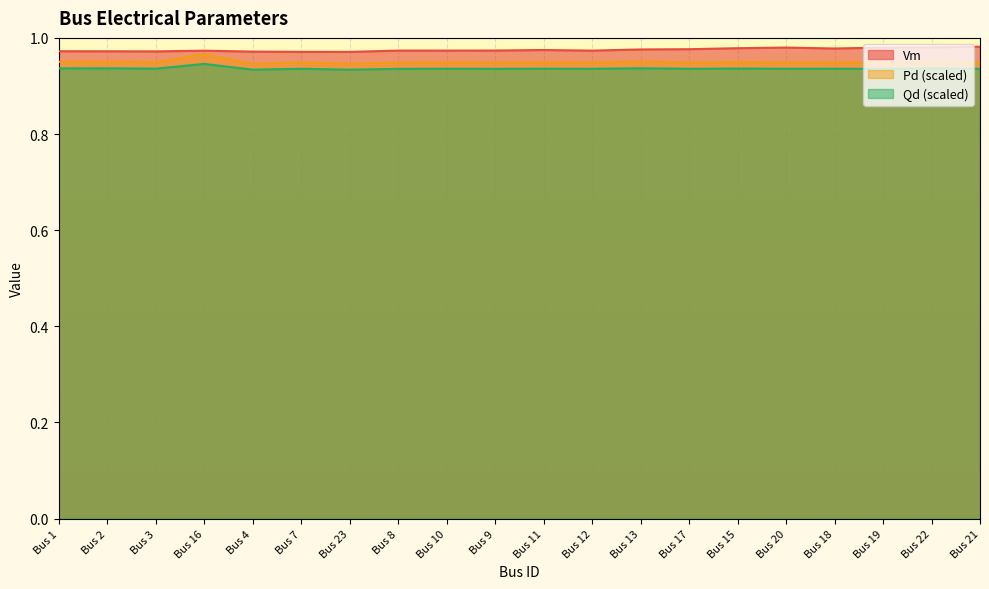

At which label is Pd closest to 0?

Bus 4